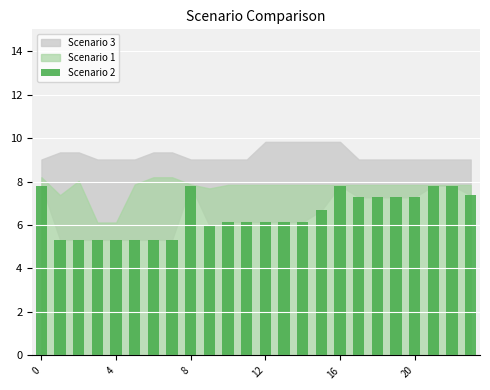

Reading right to left, transcribe all the data shown in this chart.

7.4	7.8	7.8	7.3	7.3	7.3	7.3	7.8	6.7	6.1	6.1	6.1	6.1	6.1	6.0	7.8	5.3	5.3	5.3	5.3	5.3	5.3	5.3	7.8